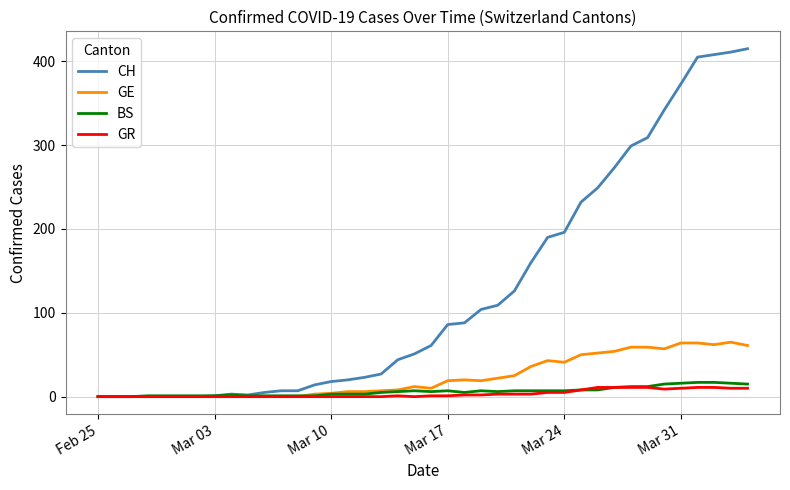

Which series has the largest range (max minus min)?

CH